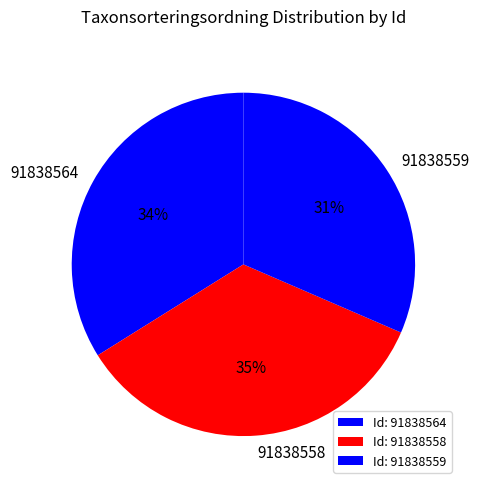

To the nearest percent, what is the average slice percentage?

33%